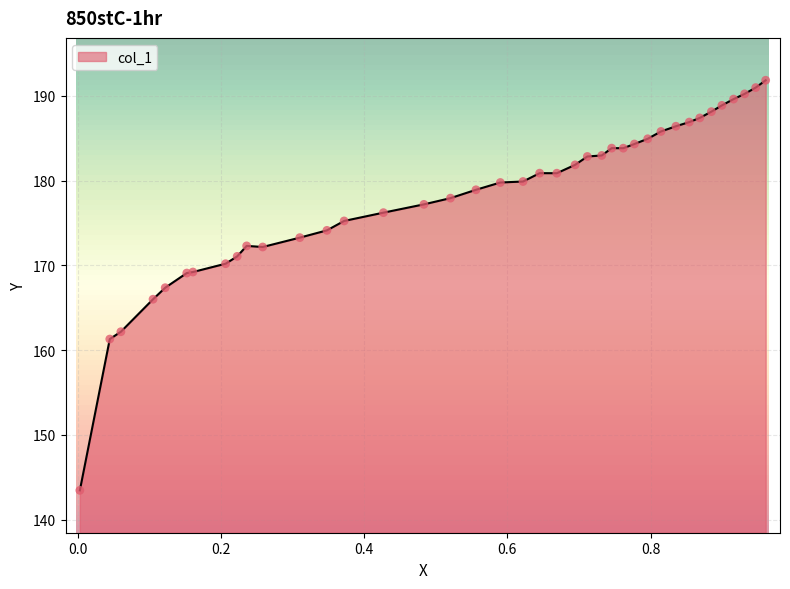

What is the maximum value shown in the chart?

191.8